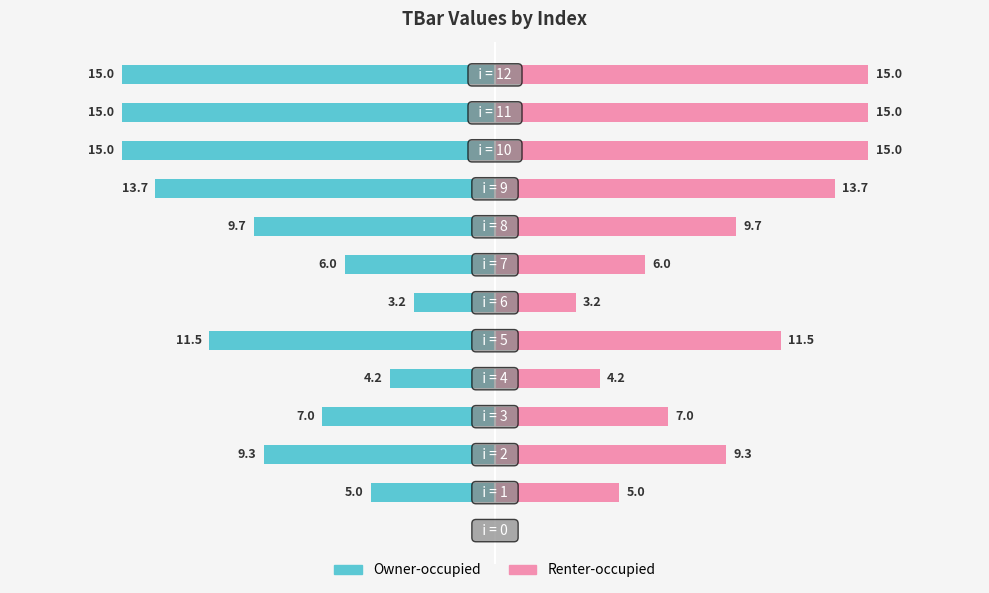

What are all the series names shown in the legend?

Owner-occupied, Renter-occupied